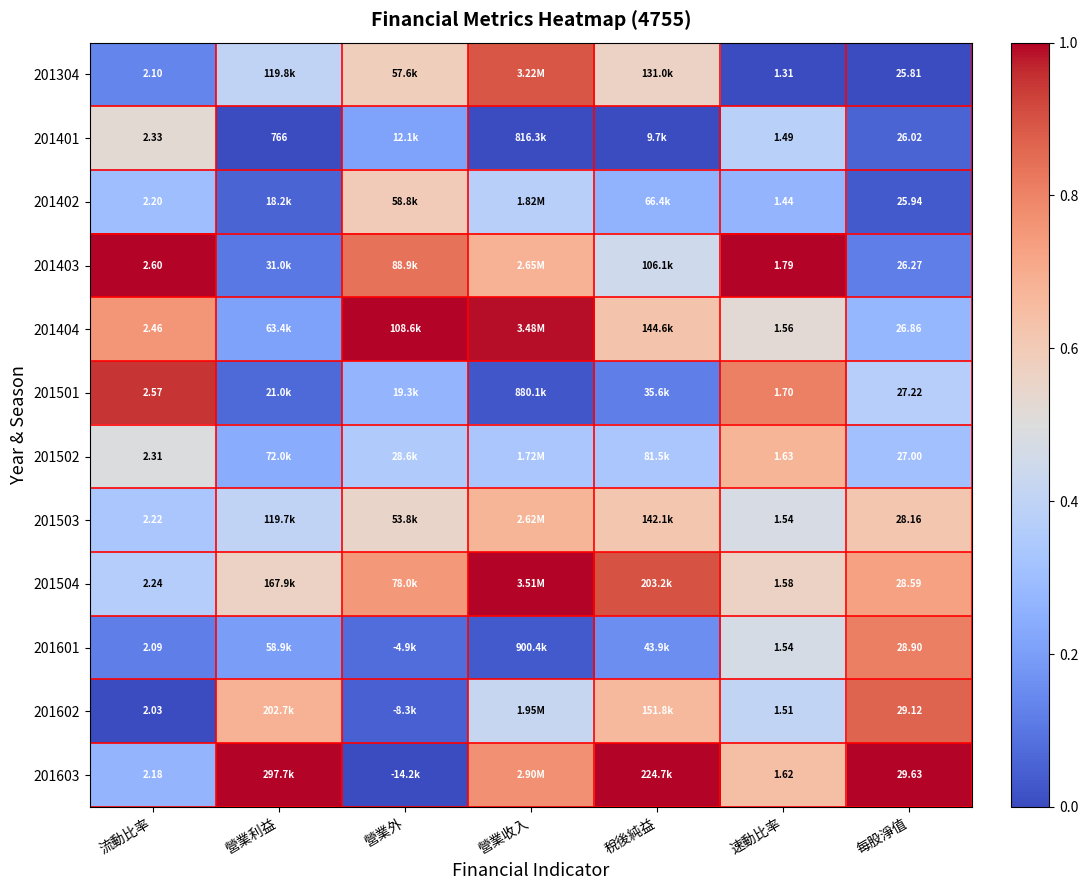

Rank the series at 營業收入 from lowest to highest value.

201401, 201501, 201601, 201502, 201402, 201602, 201503, 201403, 201603, 201304, 201404, 201504